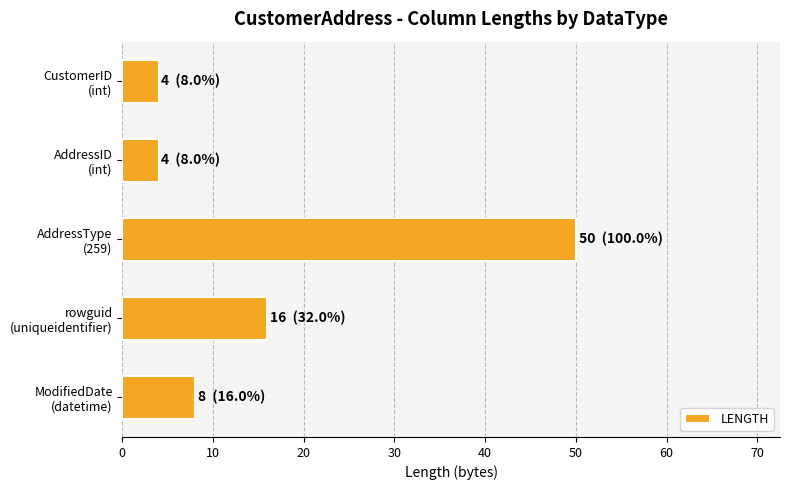

What is the greatest value displayed?

50